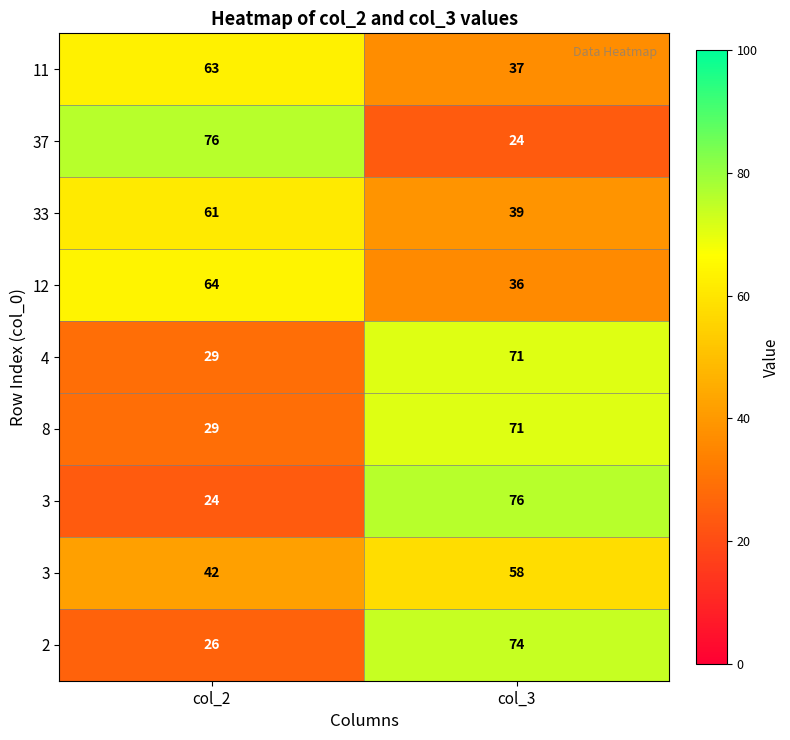

What is the difference between the highest and lowest values at col_3?

52